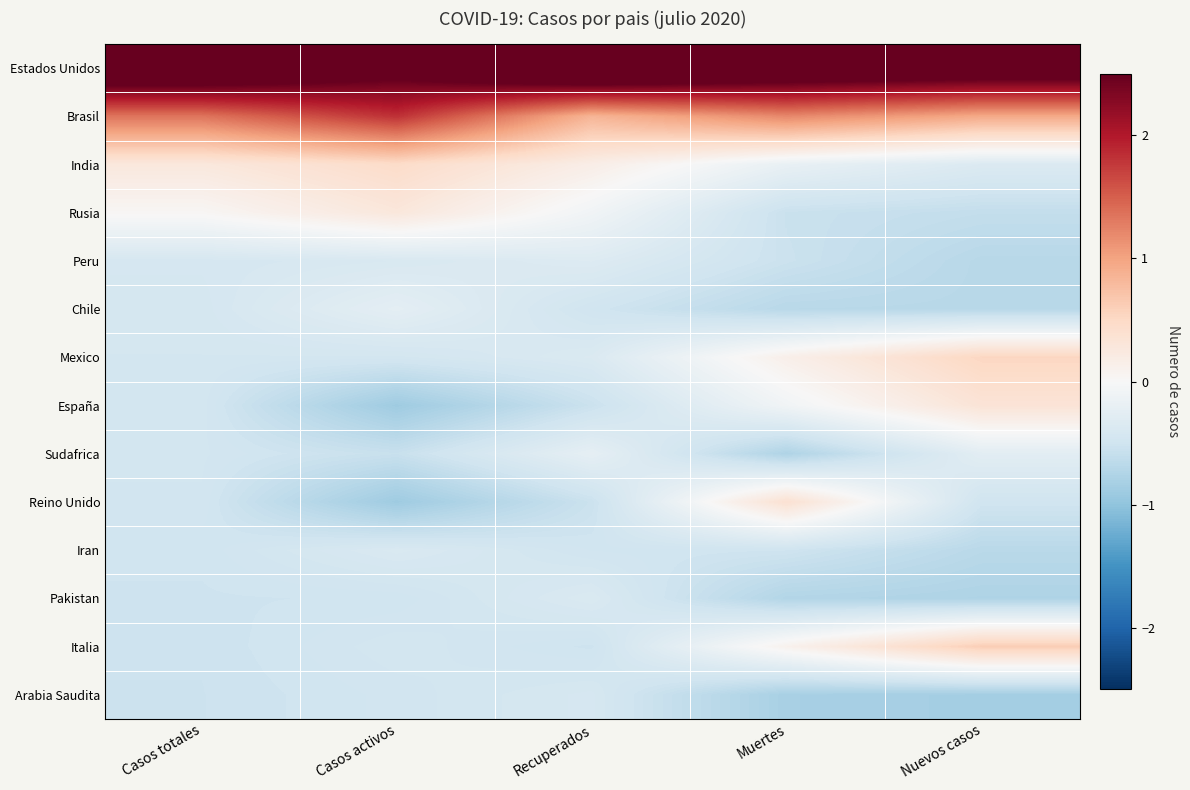

What is the maximum value shown in the chart?

3.4